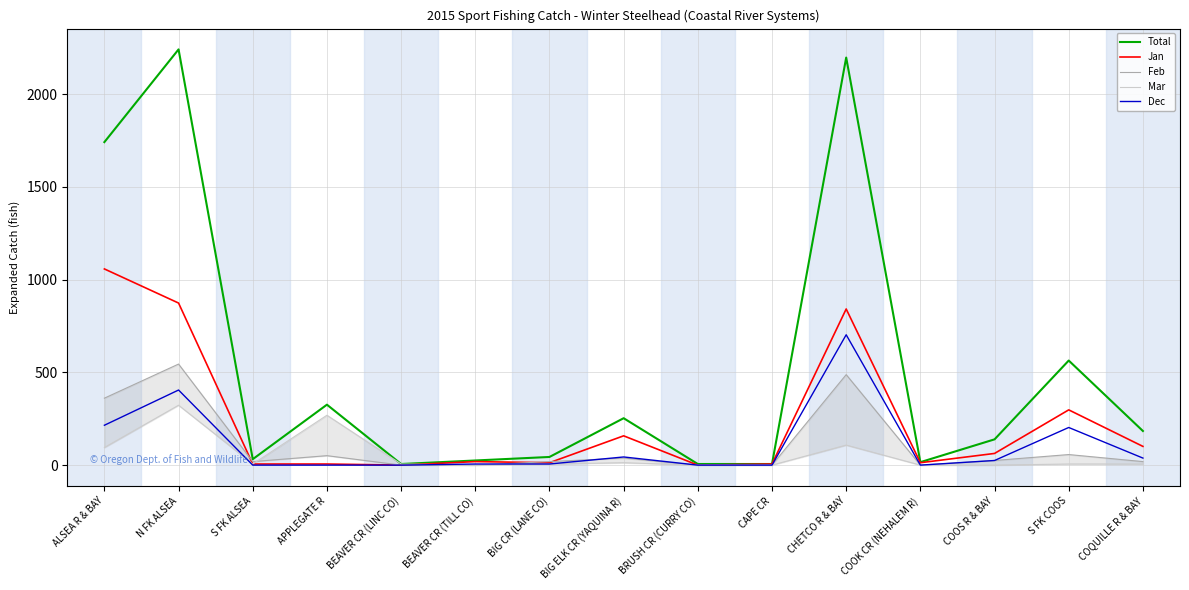

Where is the first local minimum for Feb?

S FK ALSEA